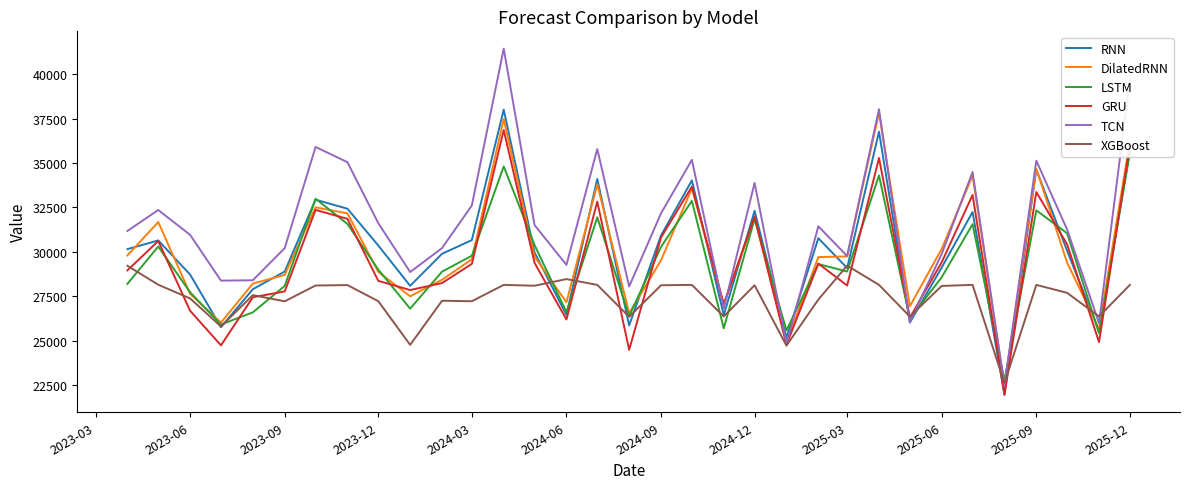

Which series ends up on top after the final intersection of TCN and XGBoost?

TCN